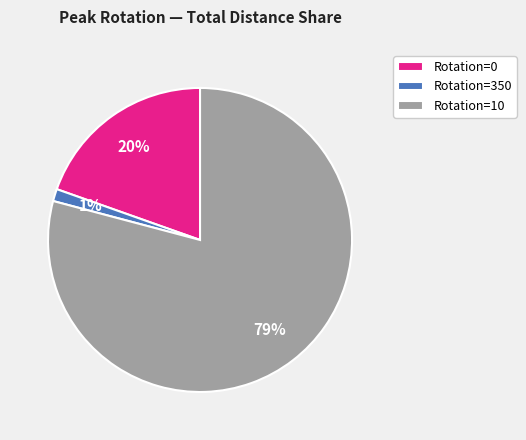

To the nearest percent, what is the combined percentage of Rotation=0 and Rotation=350?

21%